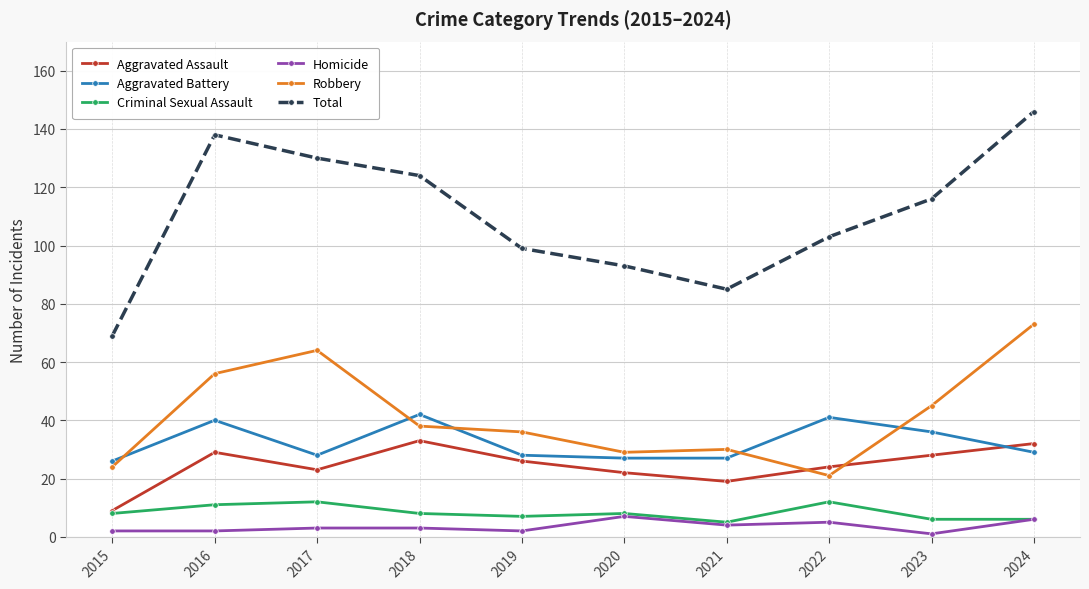

Reading left to right, extract all data points from this chart.

Aggravated Assault: 2015=9	2016=29	2017=23	2018=33	2019=26	2020=22	2021=19	2022=24	2023=28	2024=32
Aggravated Battery: 2015=26	2016=40	2017=28	2018=42	2019=28	2020=27	2021=27	2022=41	2023=36	2024=29
Criminal Sexual Assault: 2015=8	2016=11	2017=12	2018=8	2019=7	2020=8	2021=5	2022=12	2023=6	2024=6
Homicide: 2015=2	2016=2	2017=3	2018=3	2019=2	2020=7	2021=4	2022=5	2023=1	2024=6
Robbery: 2015=24	2016=56	2017=64	2018=38	2019=36	2020=29	2021=30	2022=21	2023=45	2024=73
Total: 2015=69	2016=138	2017=130	2018=124	2019=99	2020=93	2021=85	2022=103	2023=116	2024=146